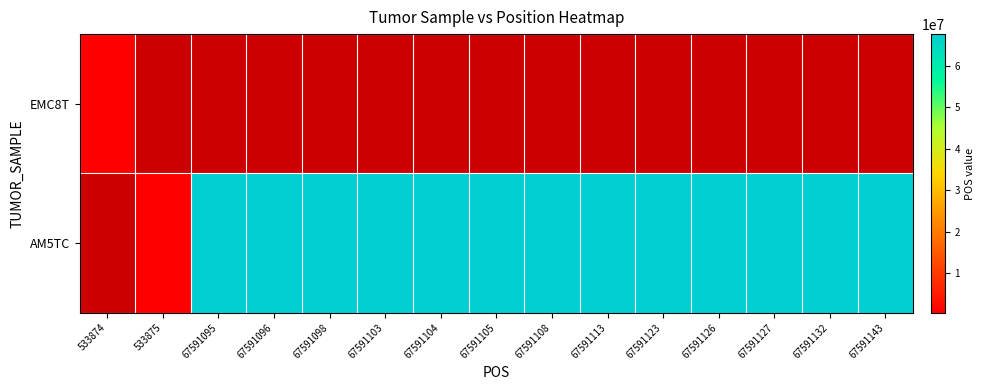

Which series changed the most between 67591104 and 67591113?

AM5TC